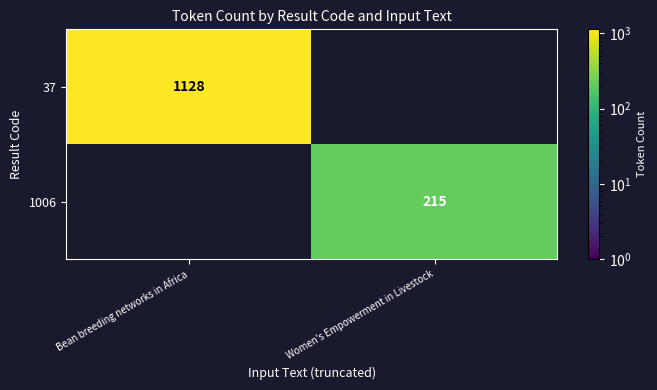

Is the value of 1006 at Women's Empowerment in Livestock greater than the value of 37 at Bean breeding networks in Africa?

No